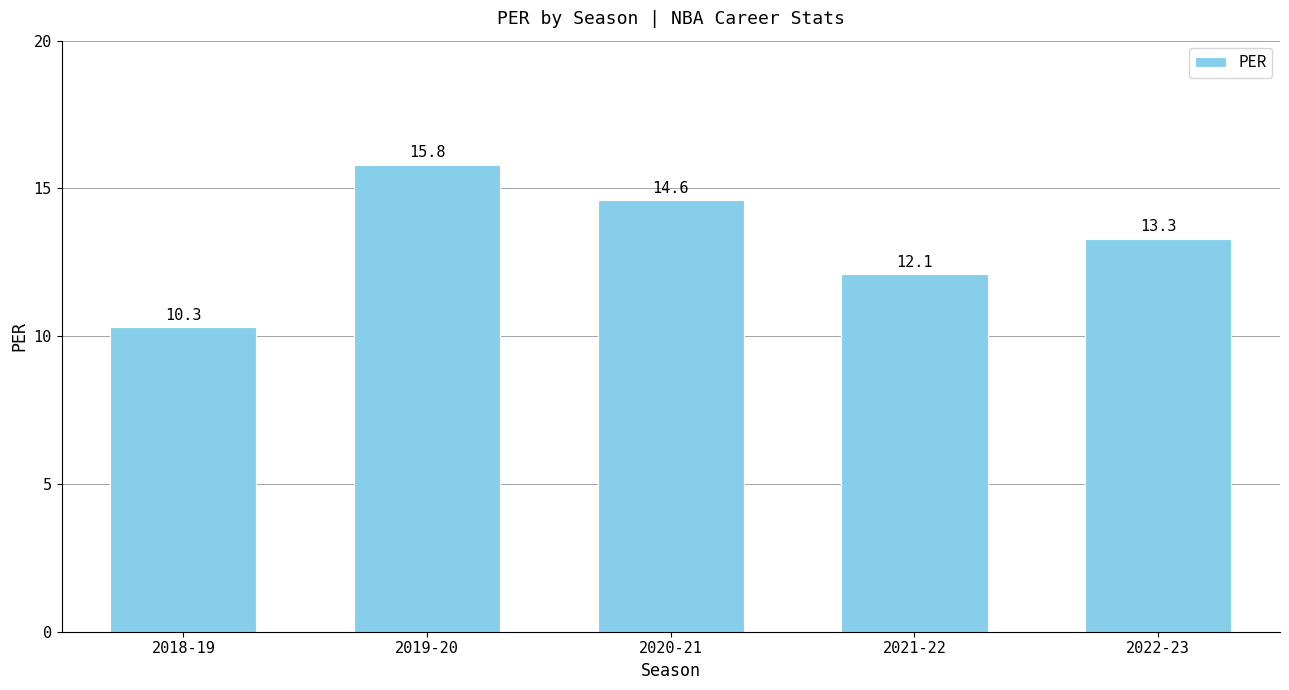

Read the value at 2018-19.

10.3